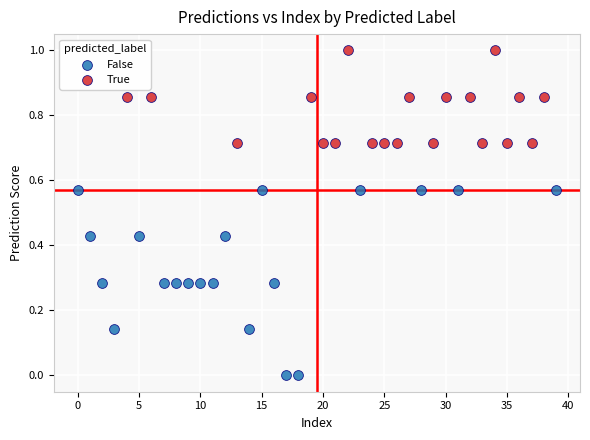

Which series has the widest spread of Y values?

False